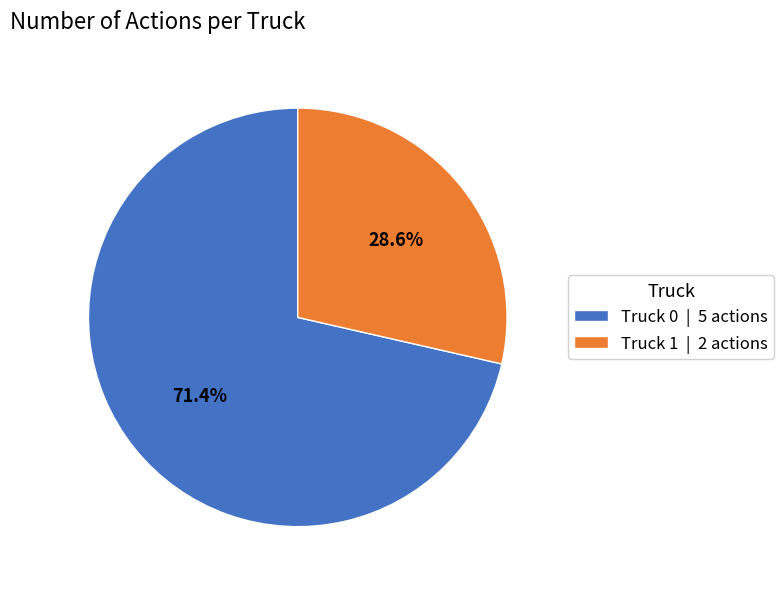

Approximately how many times larger is the value at Truck 1 compared to Truck 0?

0.4